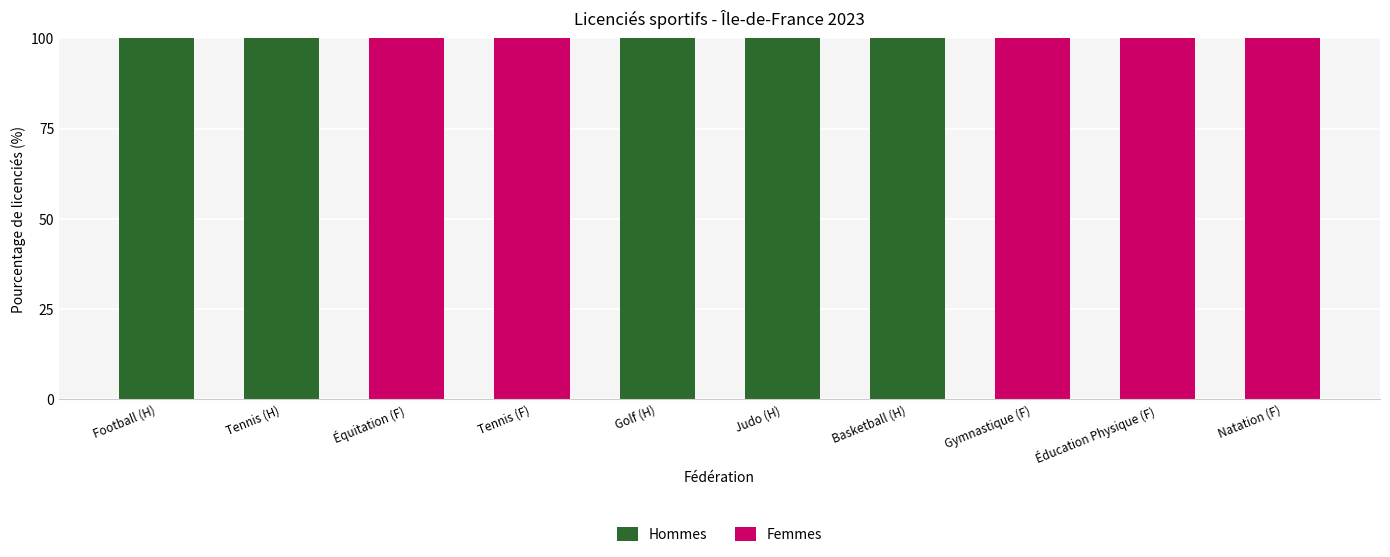

What is the total value across all series at Golf (H)?

100